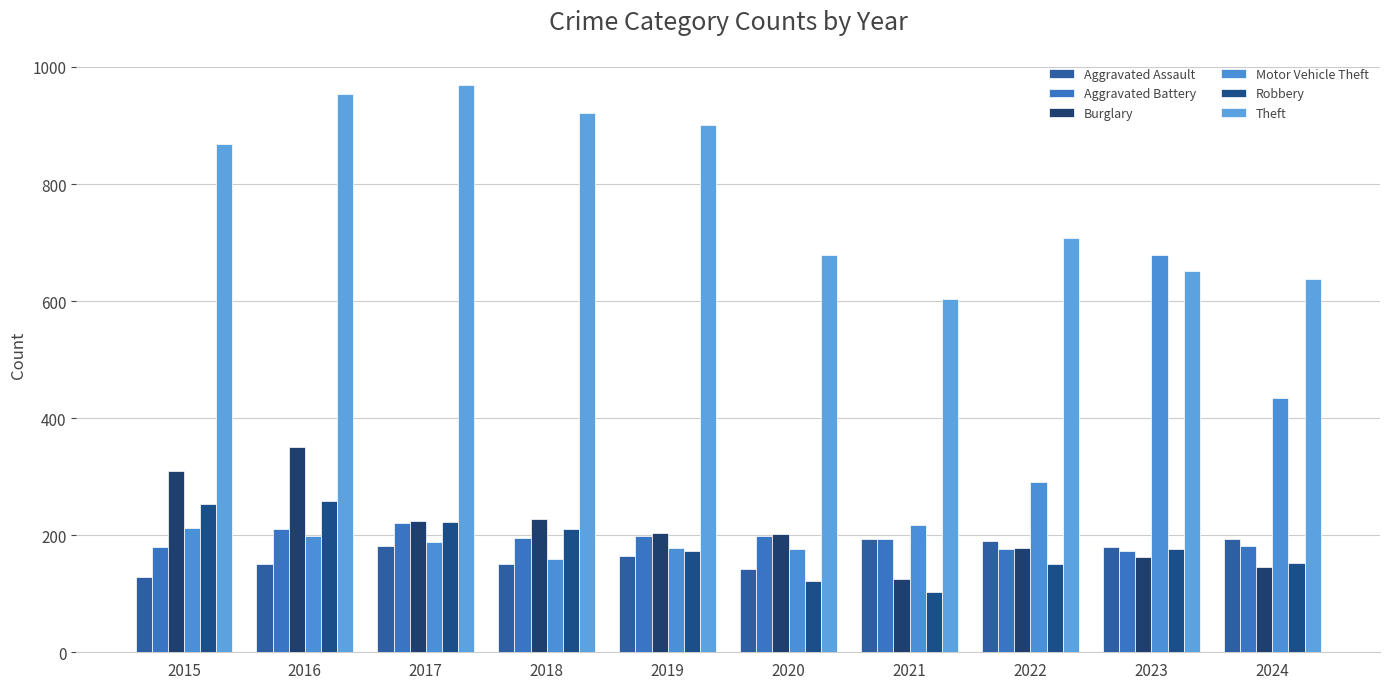

At which label is Burglary closest to 238?

2018